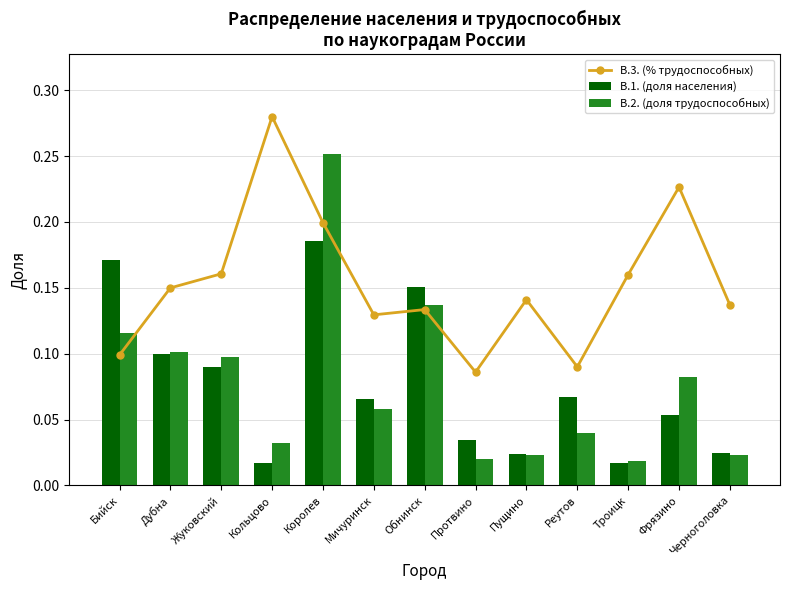

Count the number of categories in the chart.

13